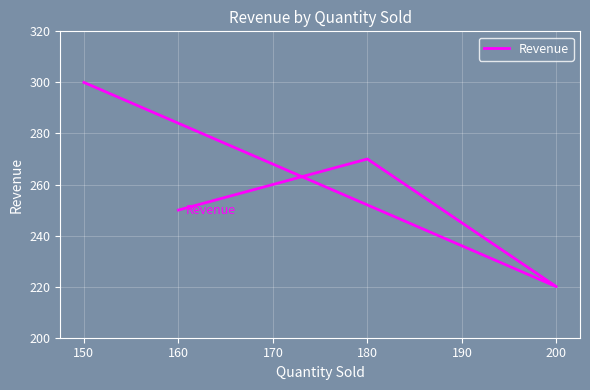

What is the value of the 4th point from the left?

250